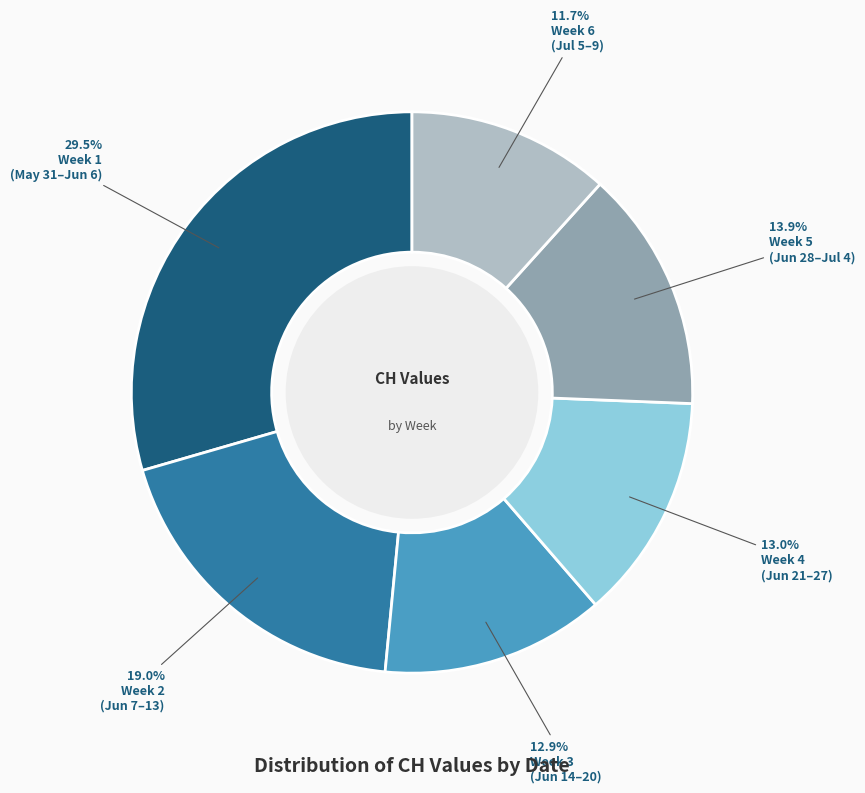

Is there a majority slice in this chart?

No